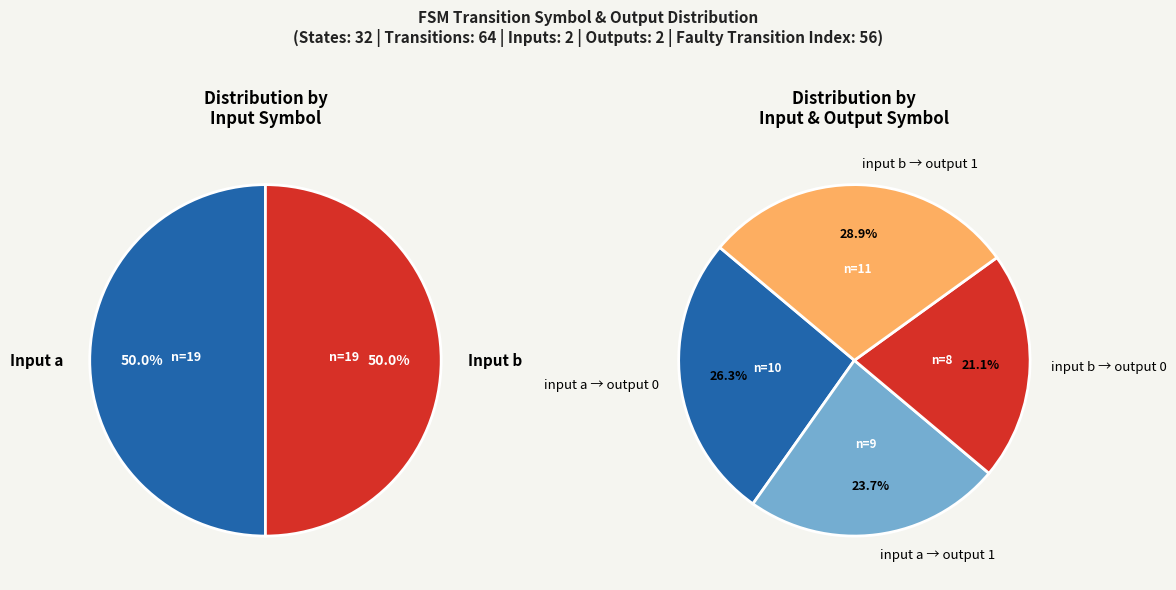

Does input a (output 1) account for over 50% of the chart?

No